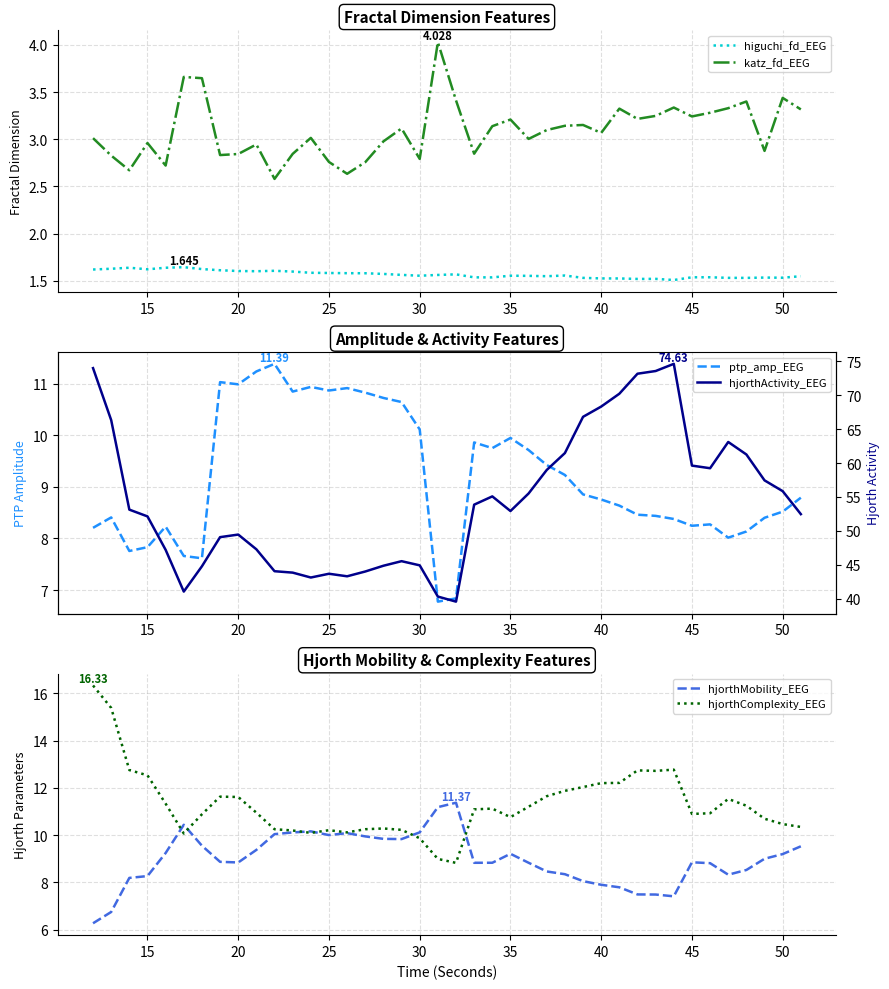

True or false: higuchi_fd_EEG and katz_fd_EEG cross at least once.

False